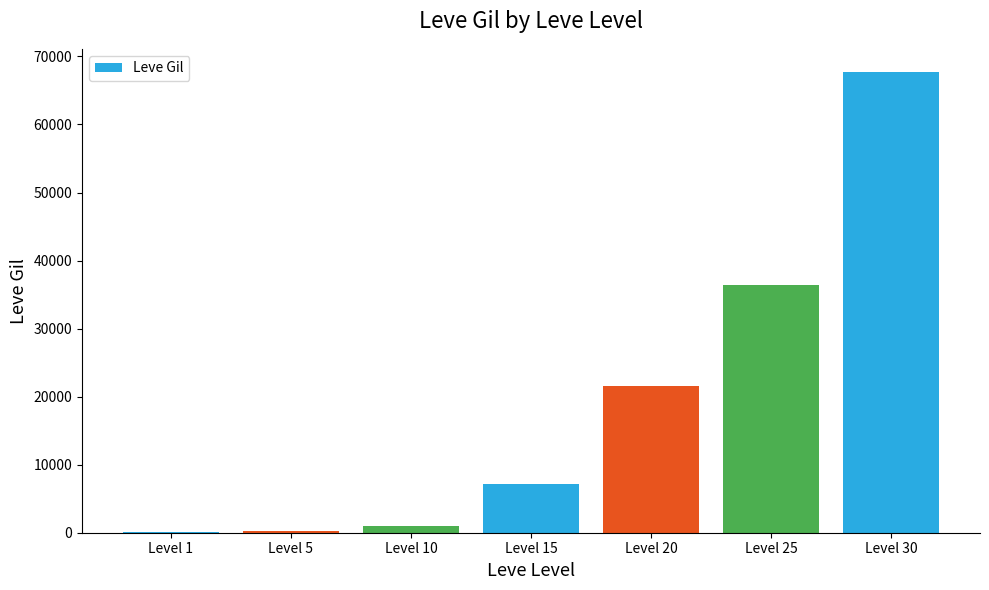

How many series are shown in this chart?

1